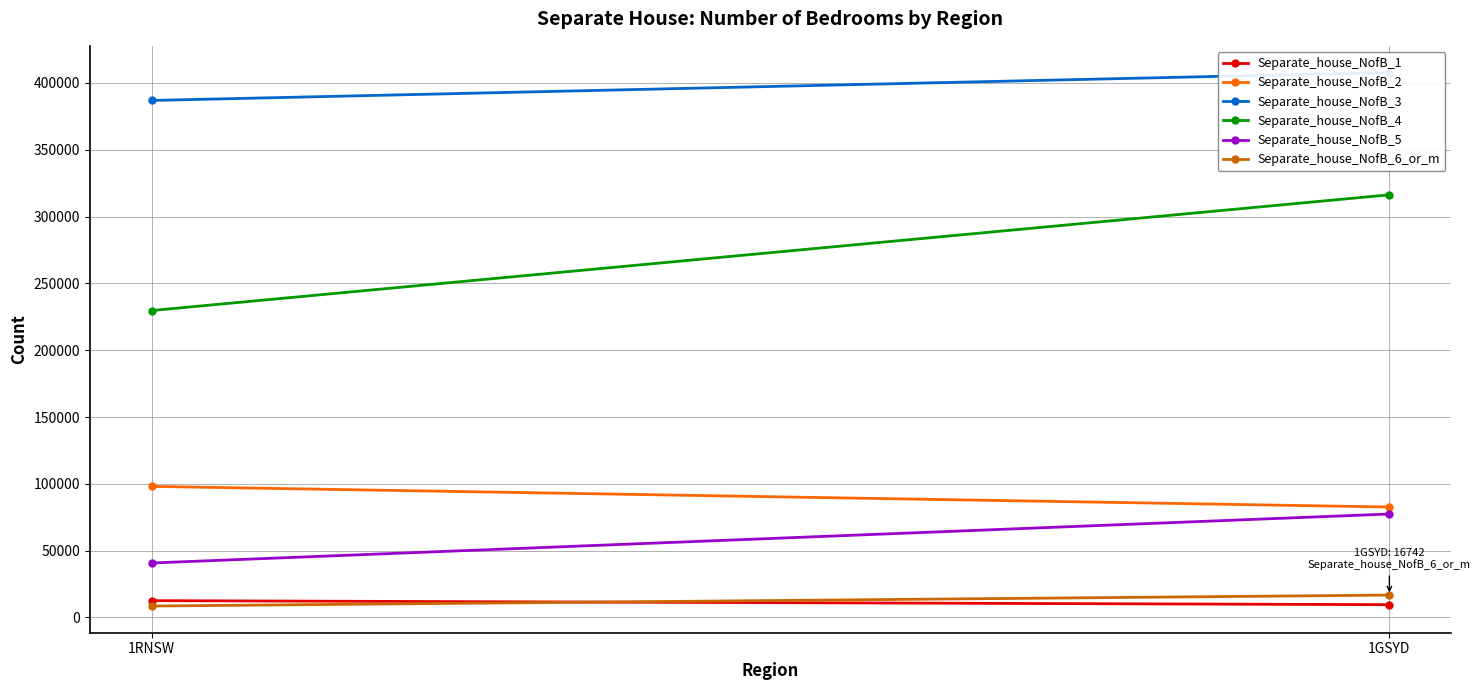

At which label does Separate_house_NofB_1 reach its minimum?

1GSYD